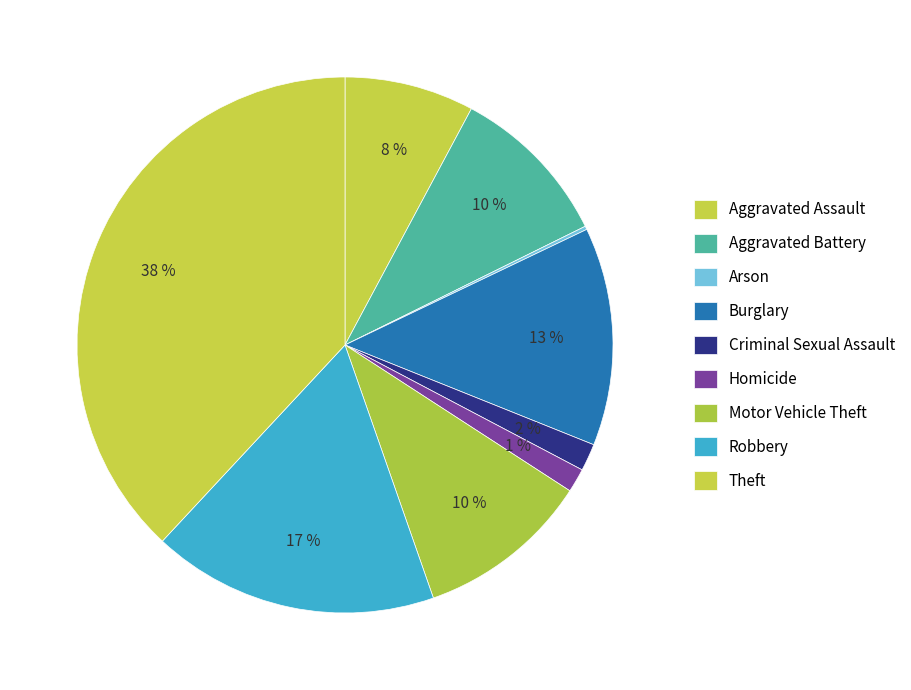

What is the largest slice in the pie chart?

Theft